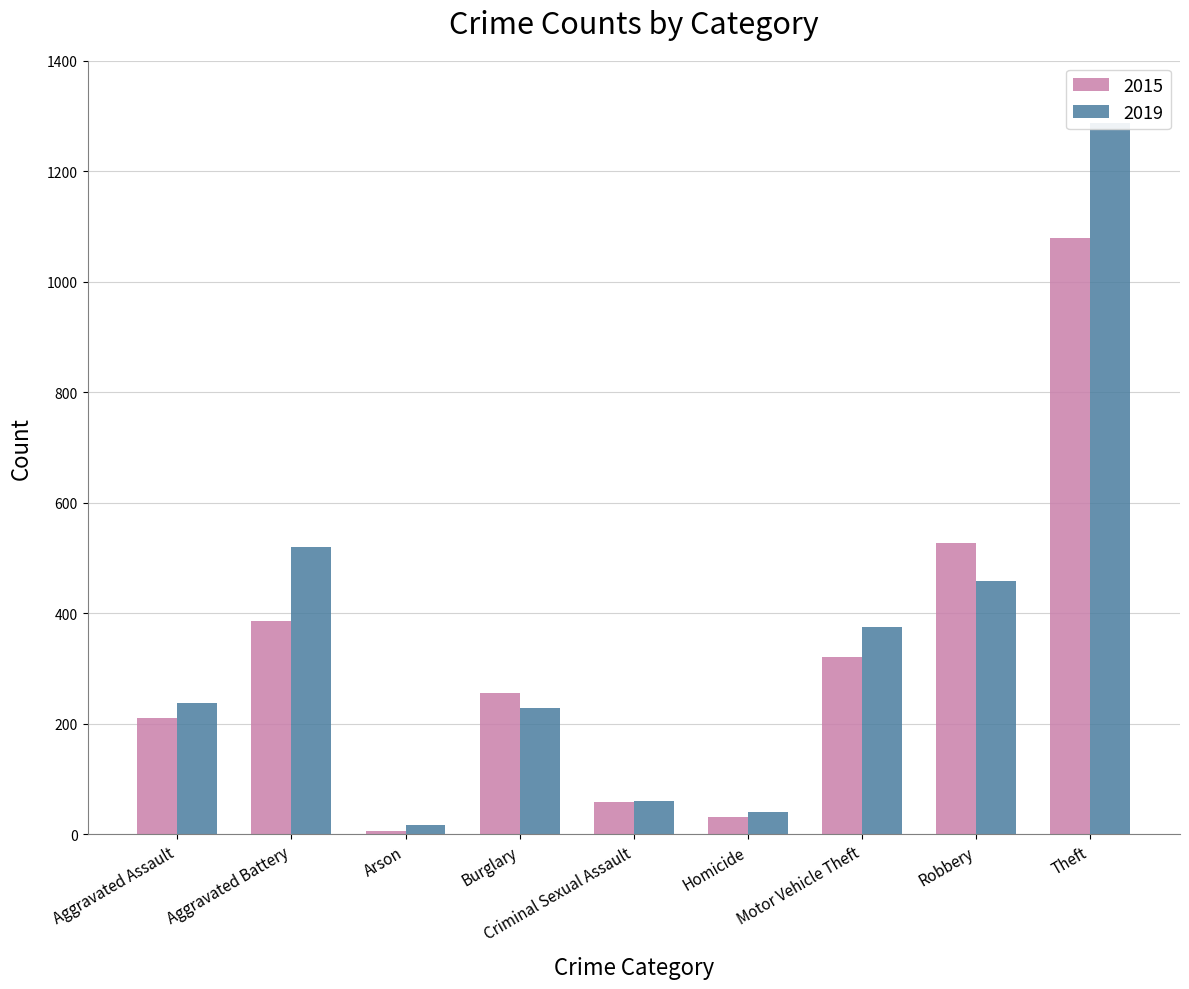

What is the total value across all series at Homicide?

72